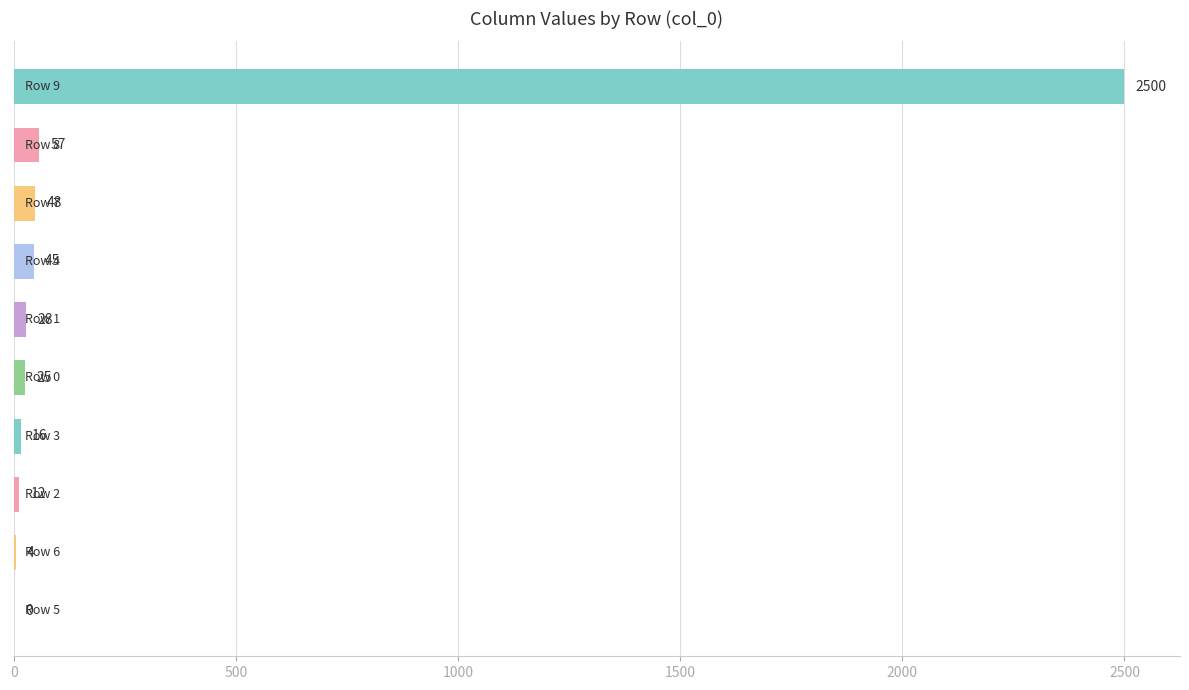

Are the bars horizontal?

Yes